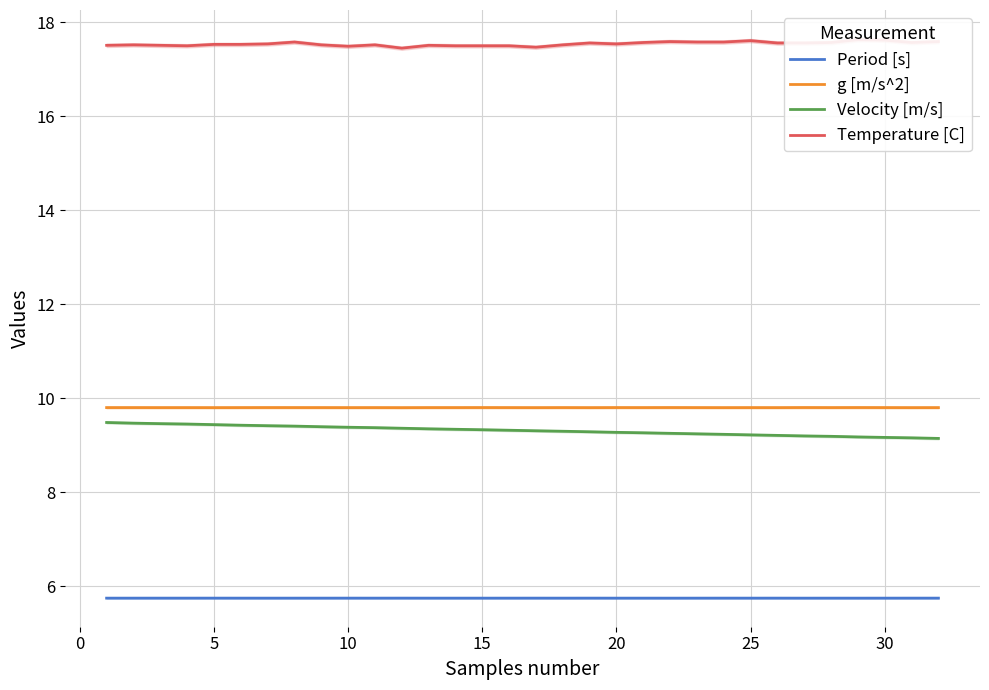

Which series changed the most between 9 and 13?

Velocity [m/s]